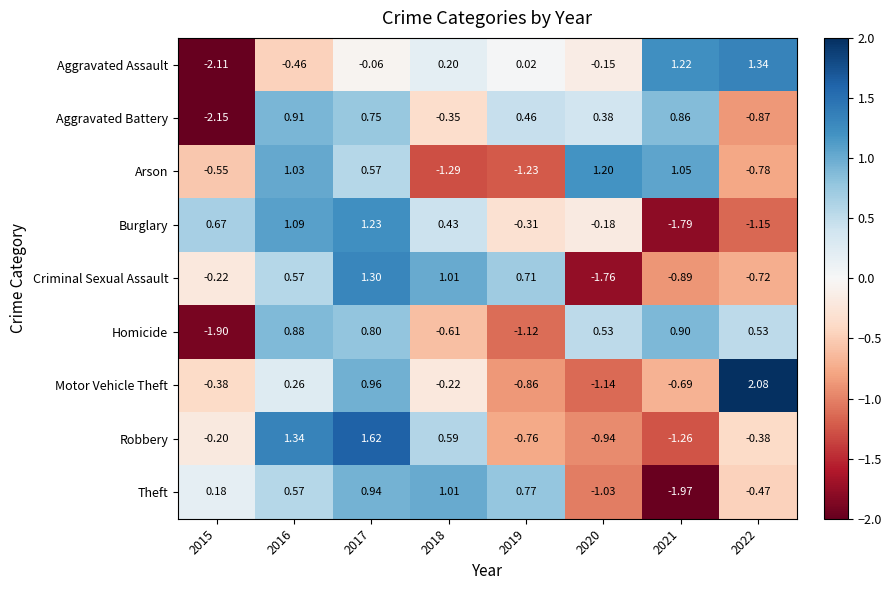

Is the value of Theft at 2020 greater than the value of Burglary at 2015?

No